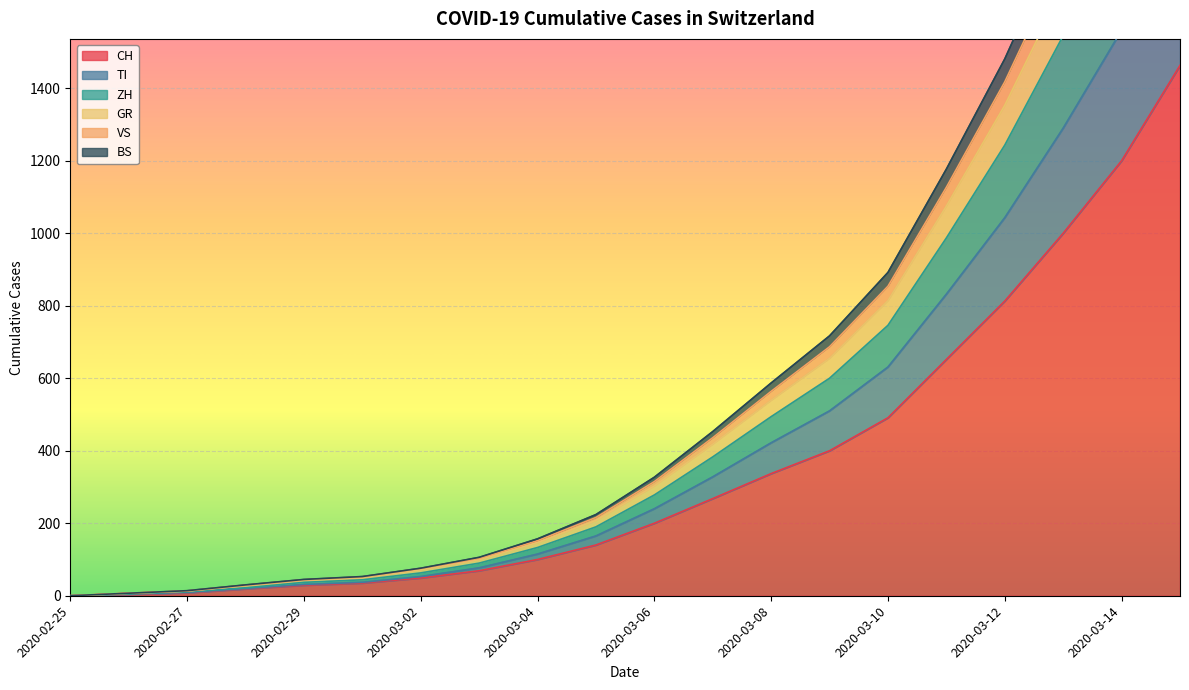

What is the label of the 11th point from the left?

2020-03-06